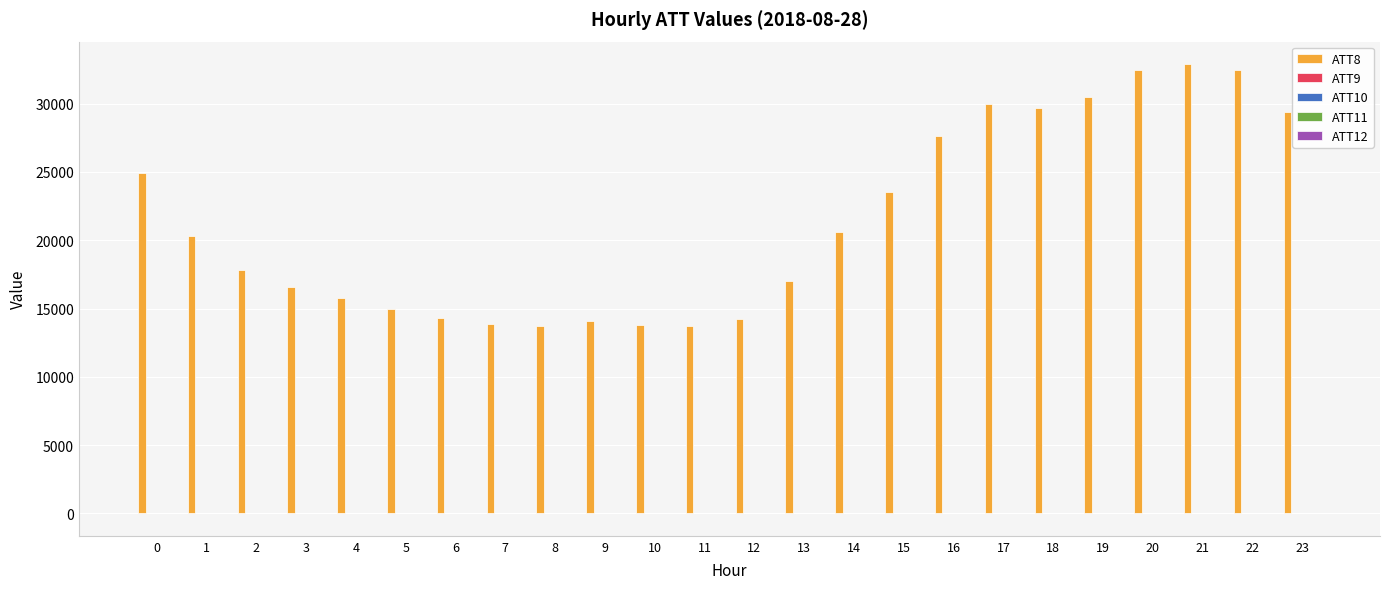

Which series has the largest total across all categories?

ATT8